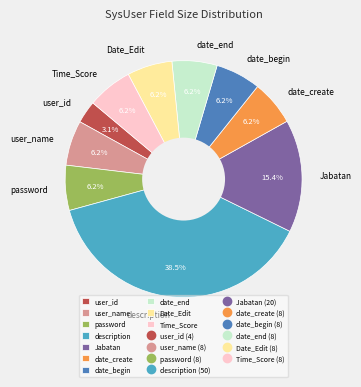

To the nearest percent, what percentage of the pie is Jabatan?

15%